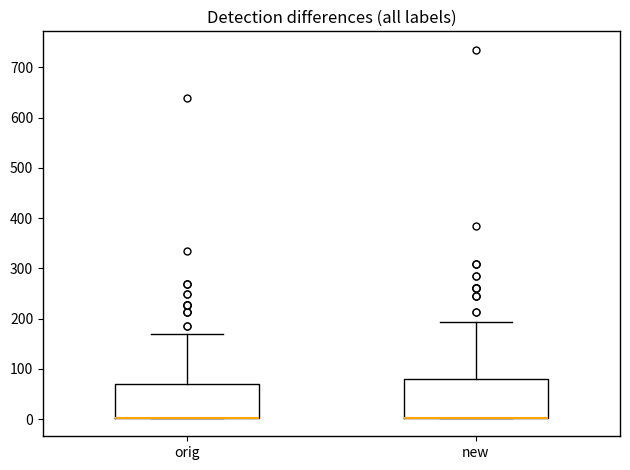

Comparing the boxes themselves (not the whiskers), which one is the tallest?

new